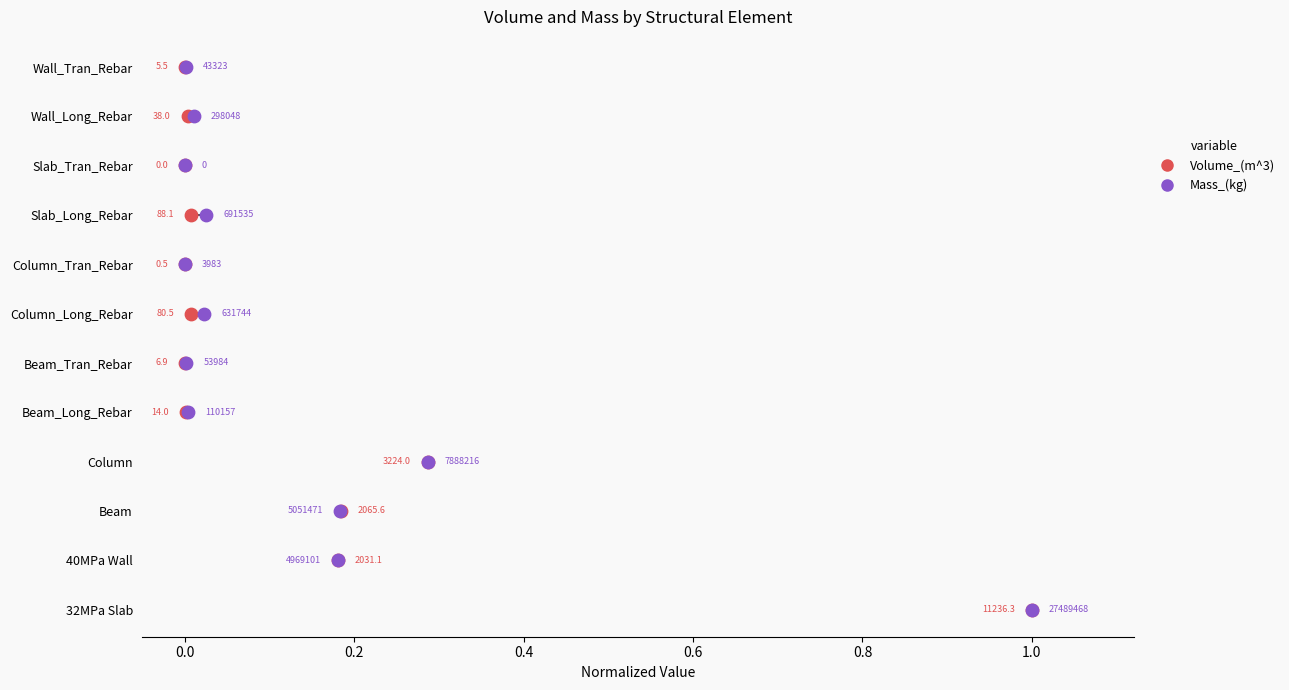

Which series contains the highest Y value?

Volume_(m^3)